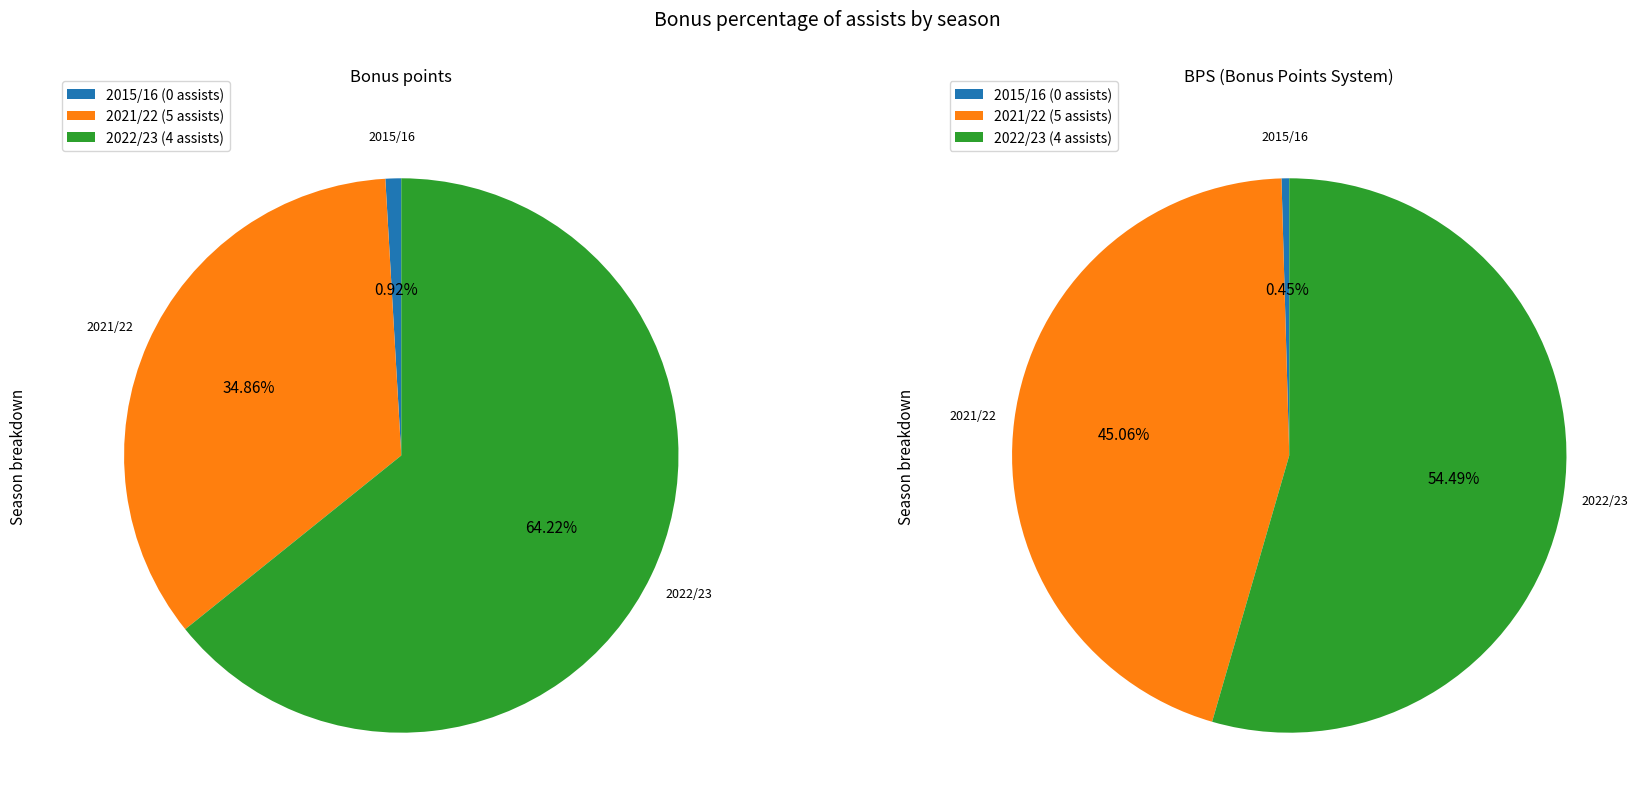

Which slice is the smallest?

0 assists